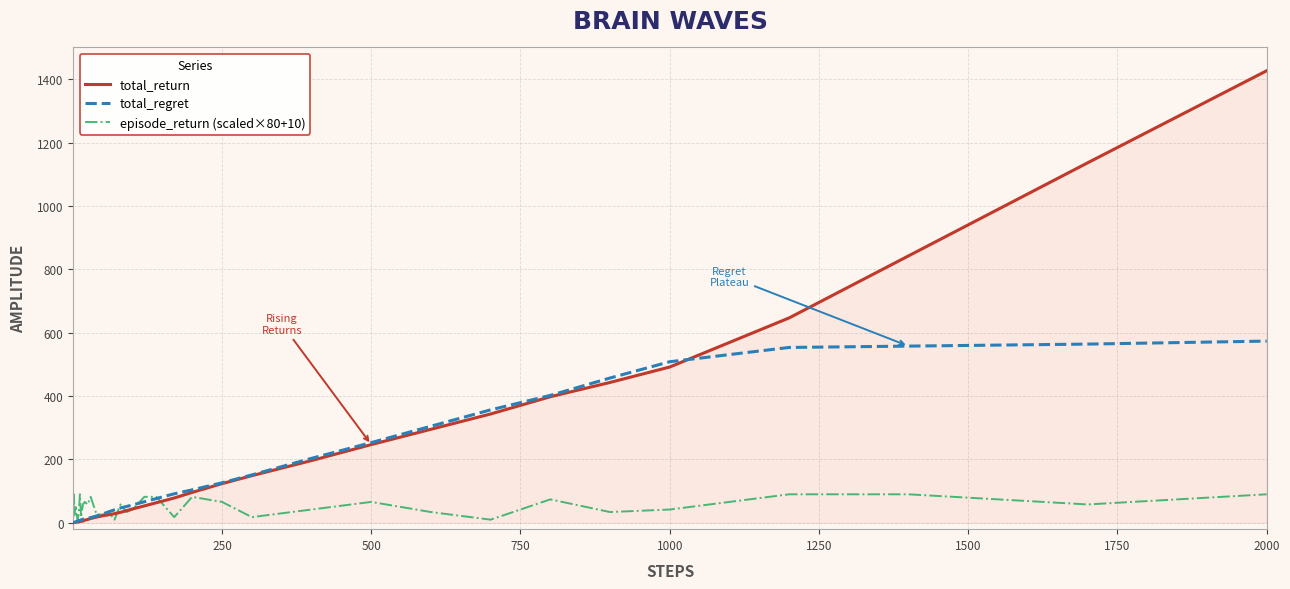

List the series in order of their peak value, lowest first.

episode_return (scaled×80+10), total_regret, total_return